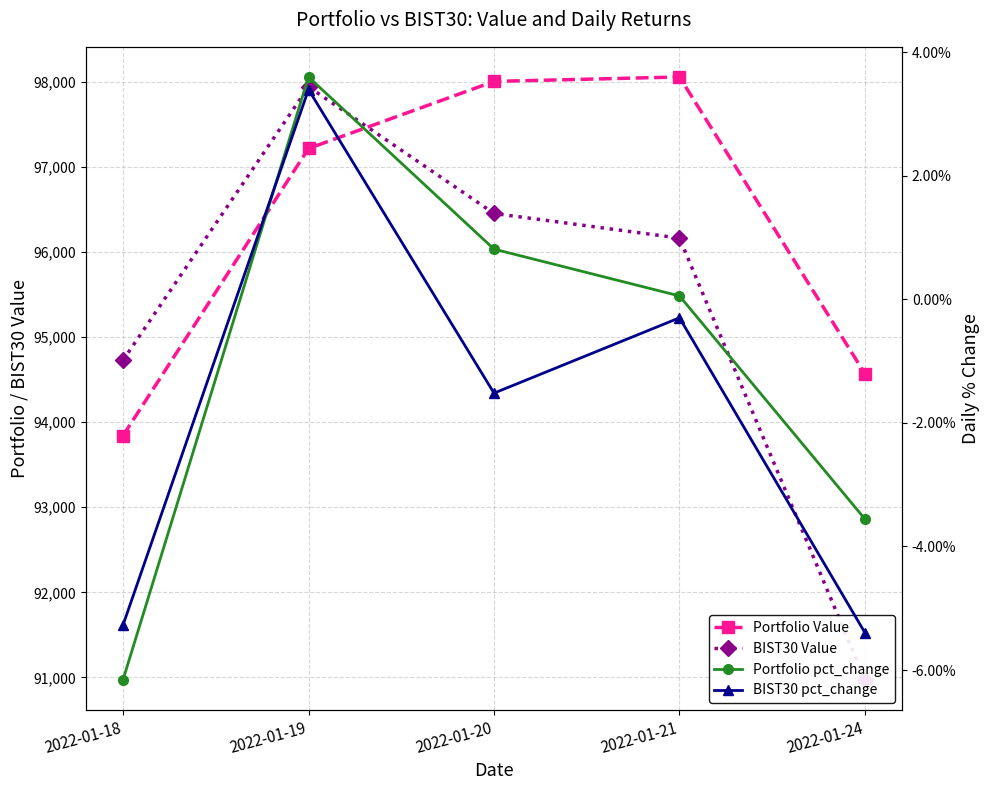

True or false: BIST30 Value and BIST30 pct_change cross at least once.

False